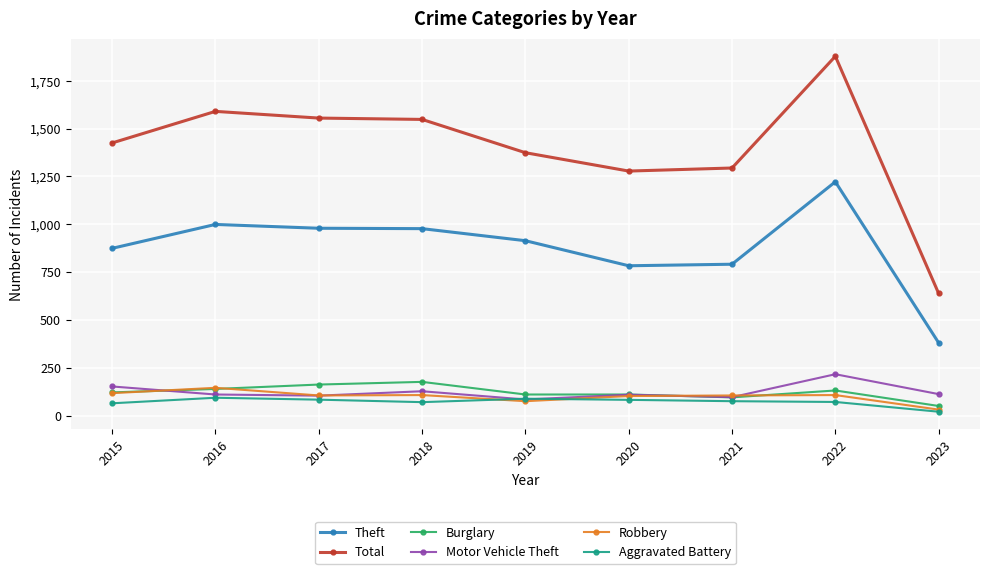

True or false: Burglary and Aggravated Battery cross at least once.

False